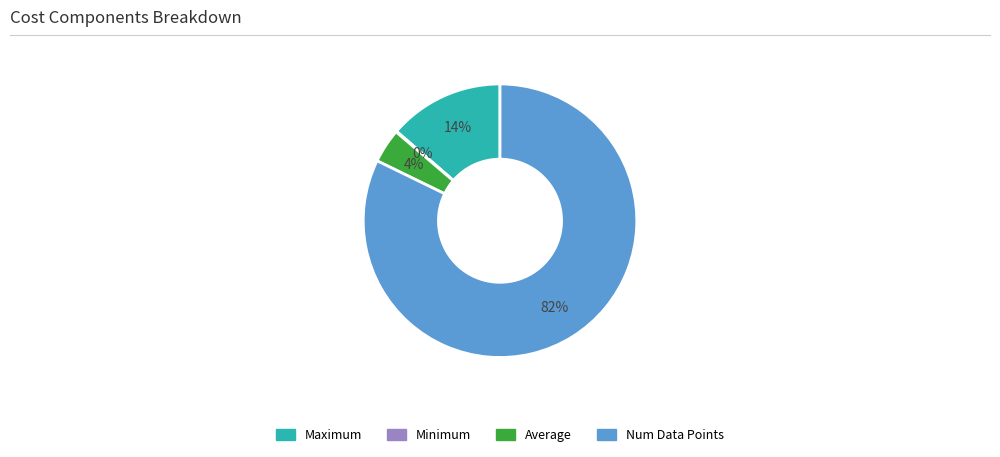

To the nearest percent, what is the average slice percentage?

25%